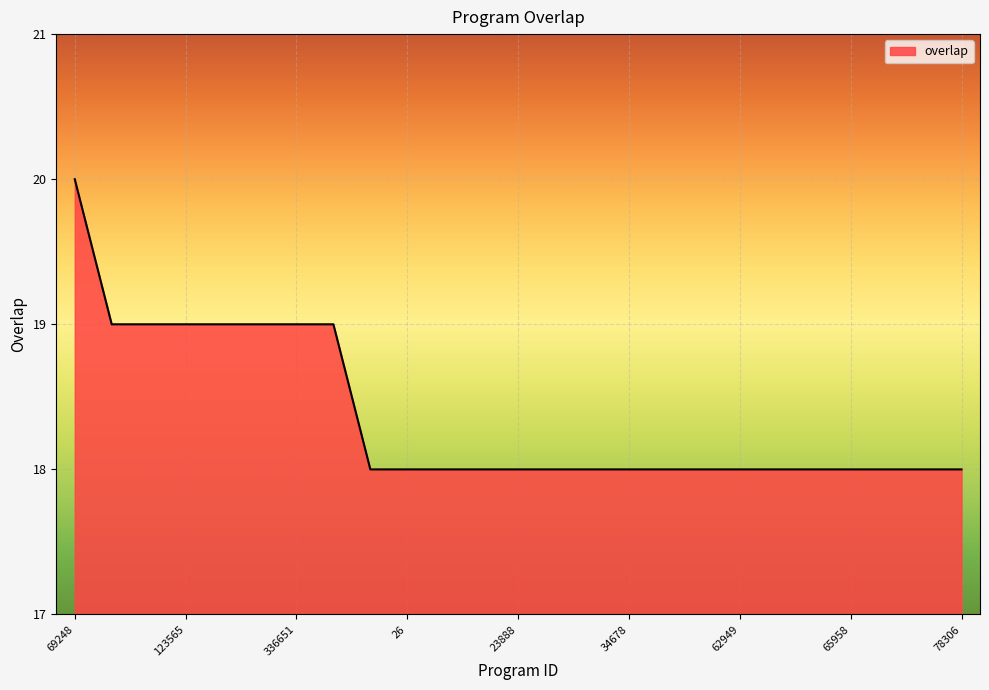

What is the minimum value shown in the chart?

18